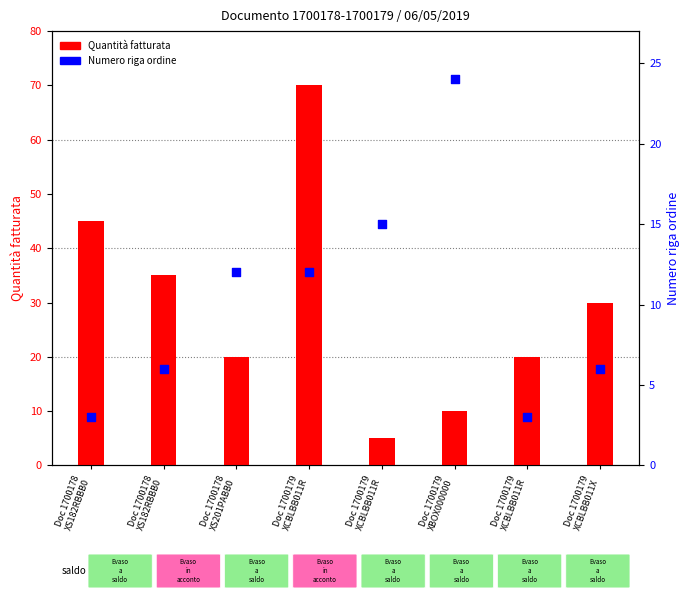

What is the total value across all series at Doc 1700178
XS201PABB0?

32